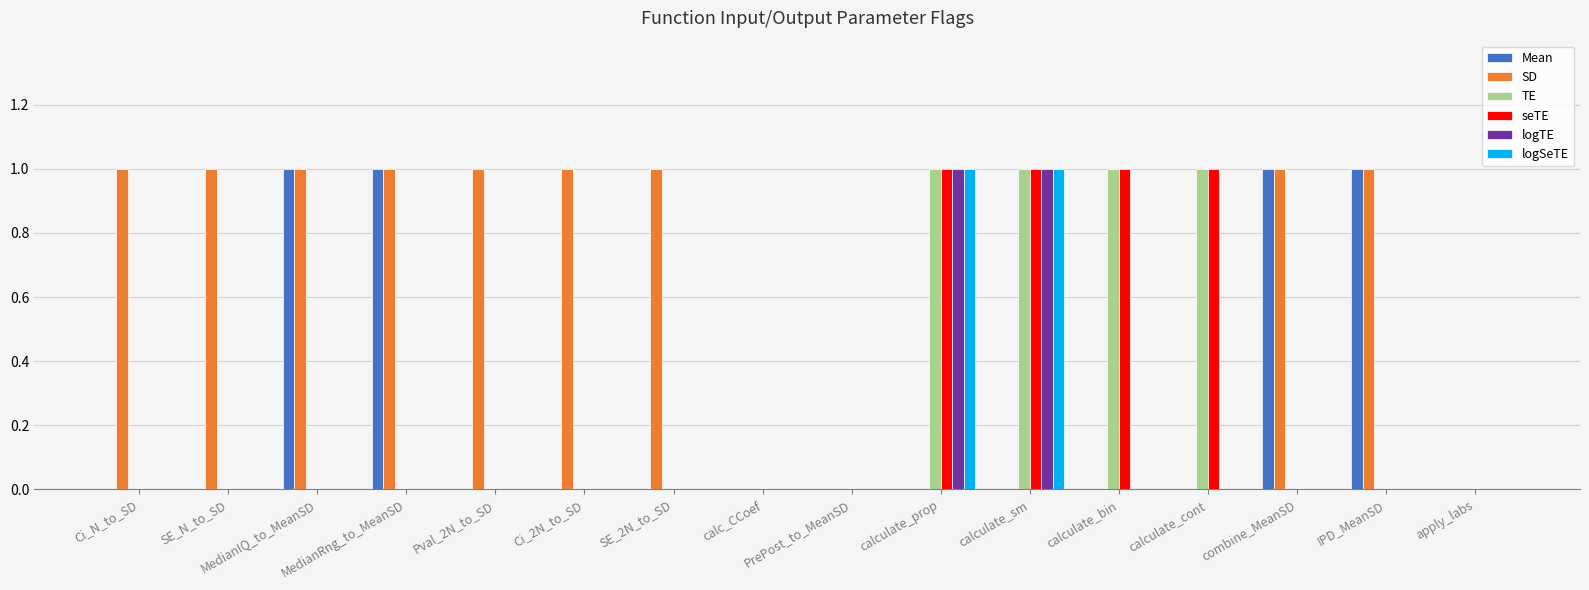

Which series has the largest total across all categories?

SD